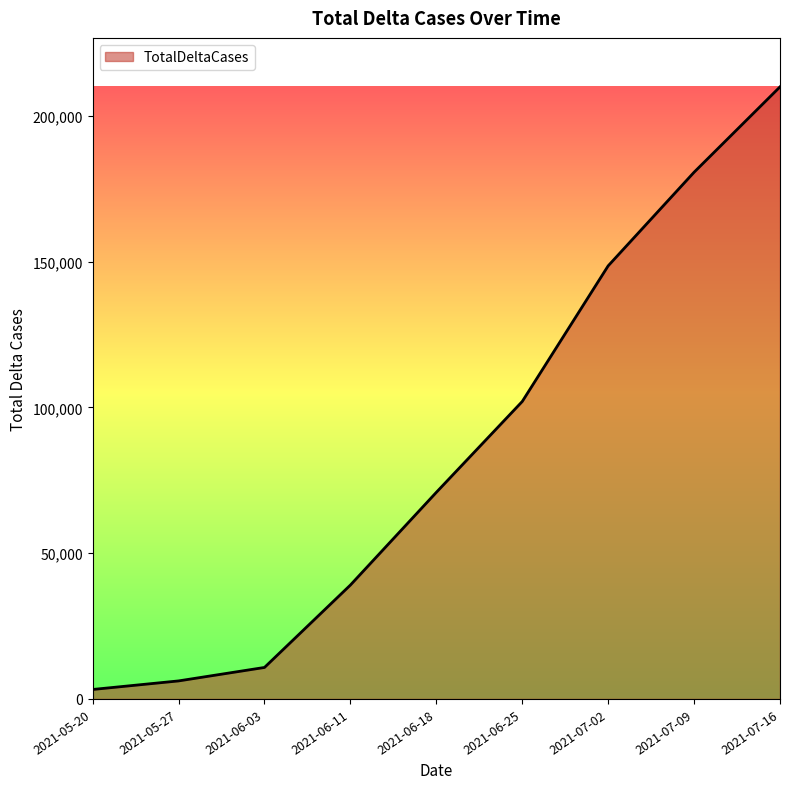

True or false: the data has more than 0 interior local peaks.

False